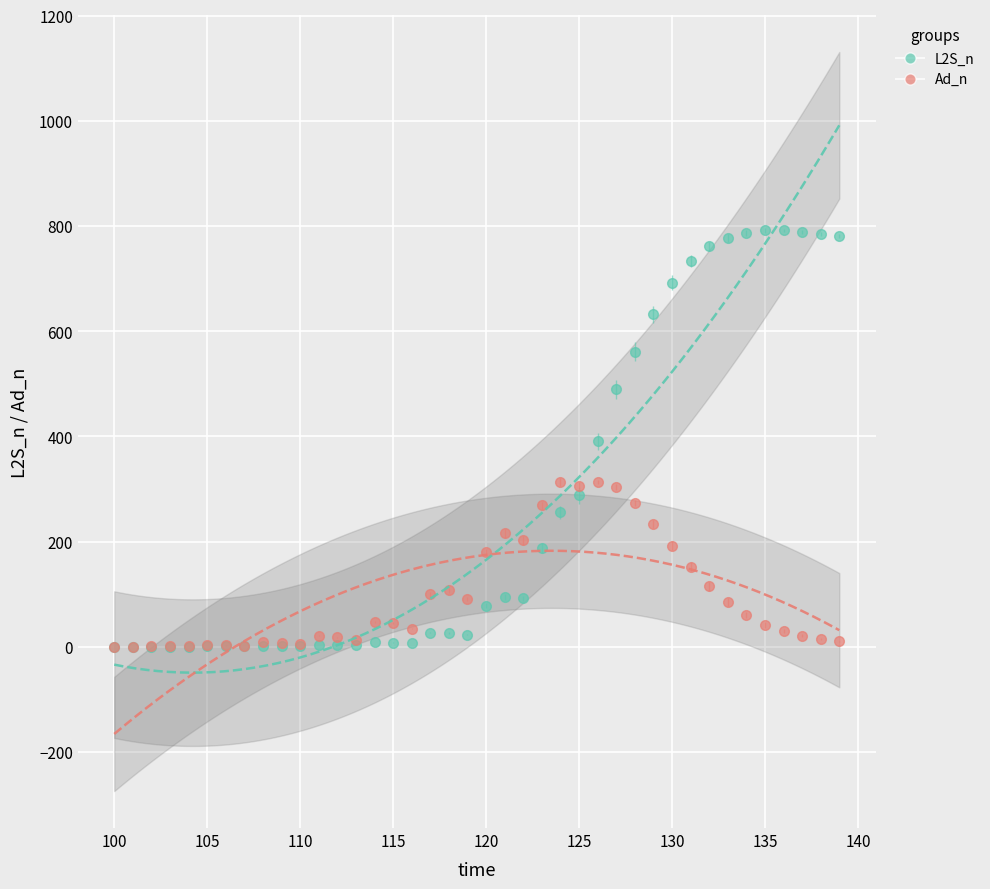

What are all the series names shown in the legend?

L2S_n, Ad_n